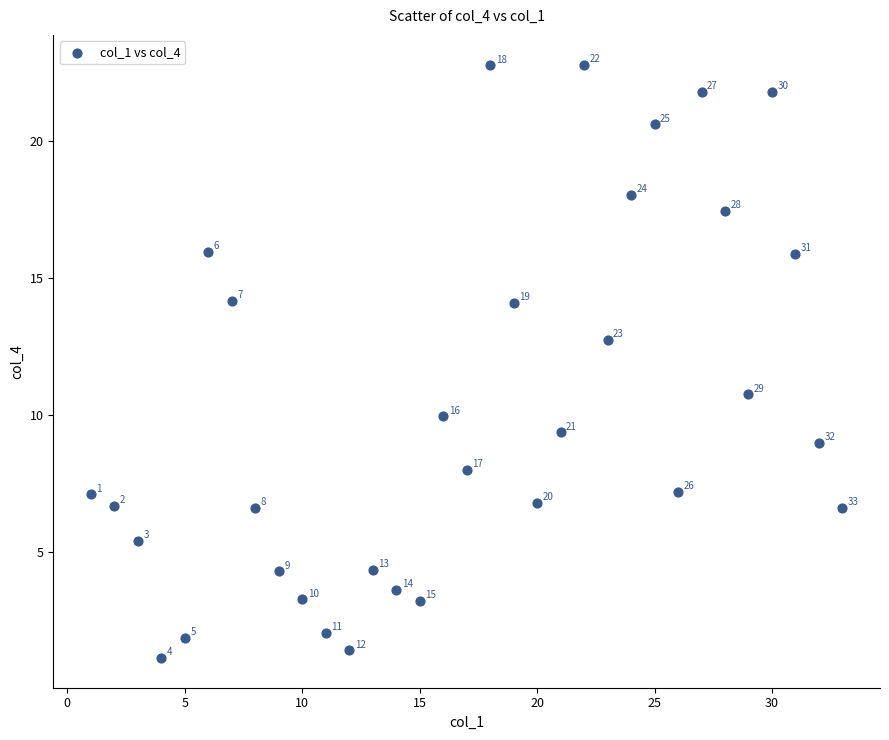

What Y value in the scatter plot is closest to 11?

10.8